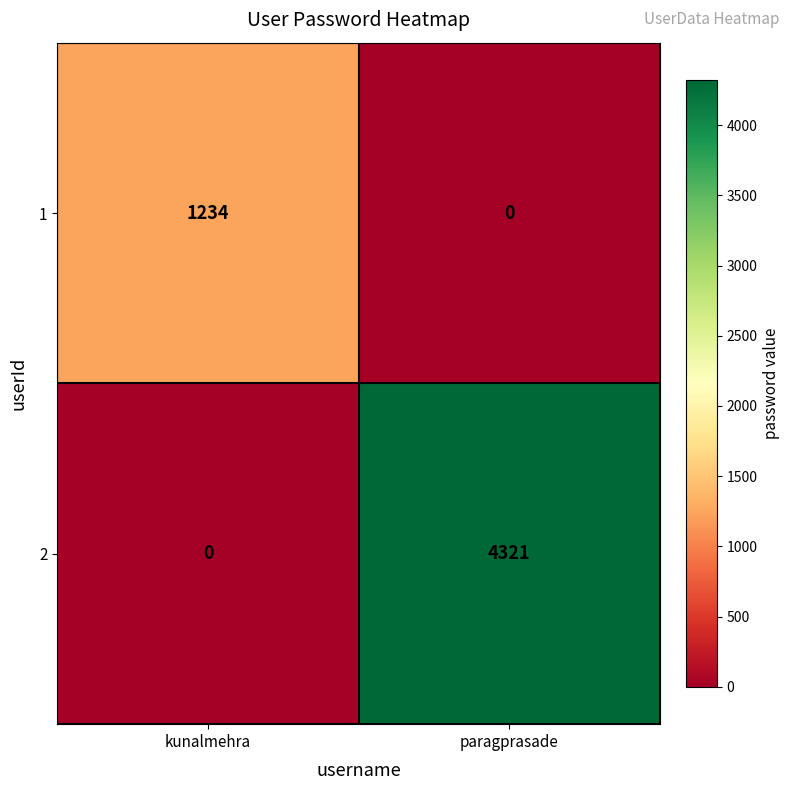

The 1 series shows 1673 at kunalmehra. True or false?

False